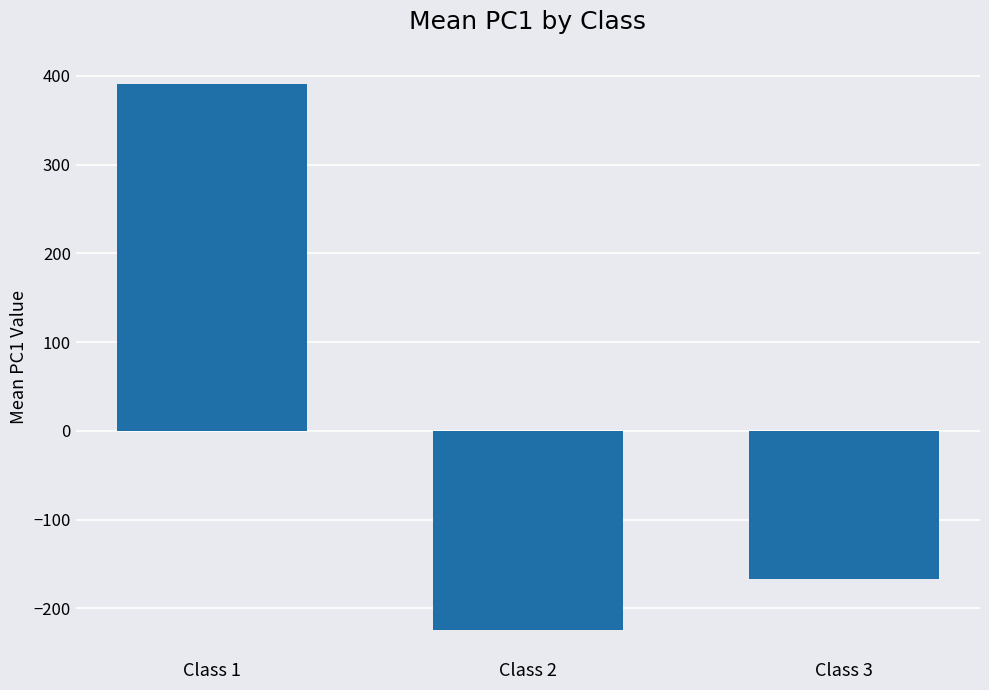

What is the difference between the maximum and minimum values?

614.7